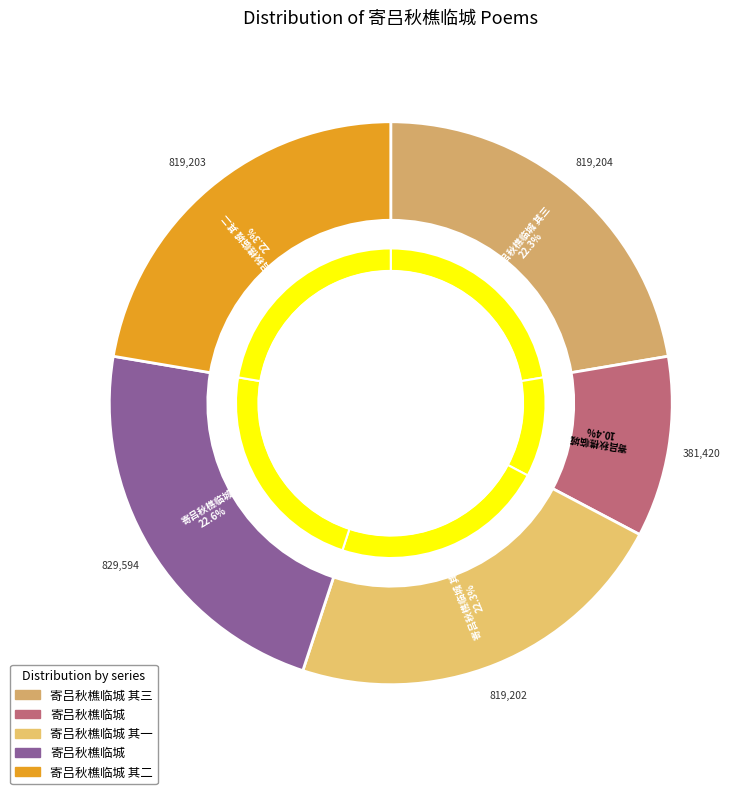

What is the largest slice in the pie chart?

寄吕秋樵临城